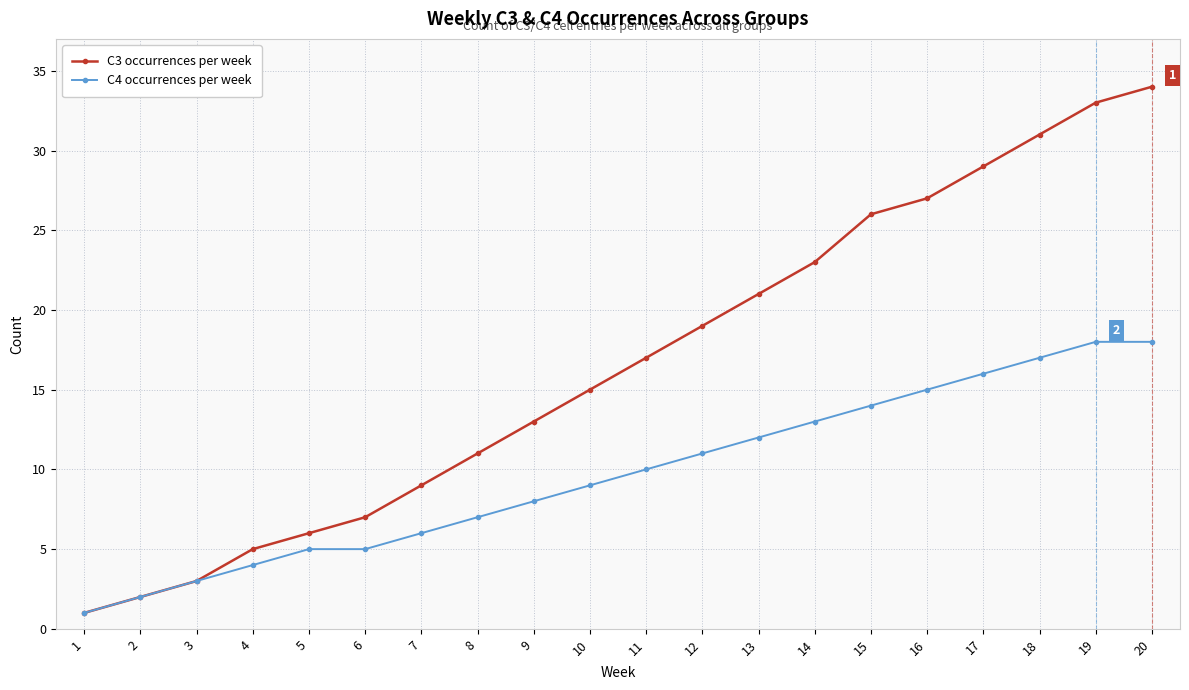

What is the difference between the C4 occurrences per week values at 13 and 14?

1